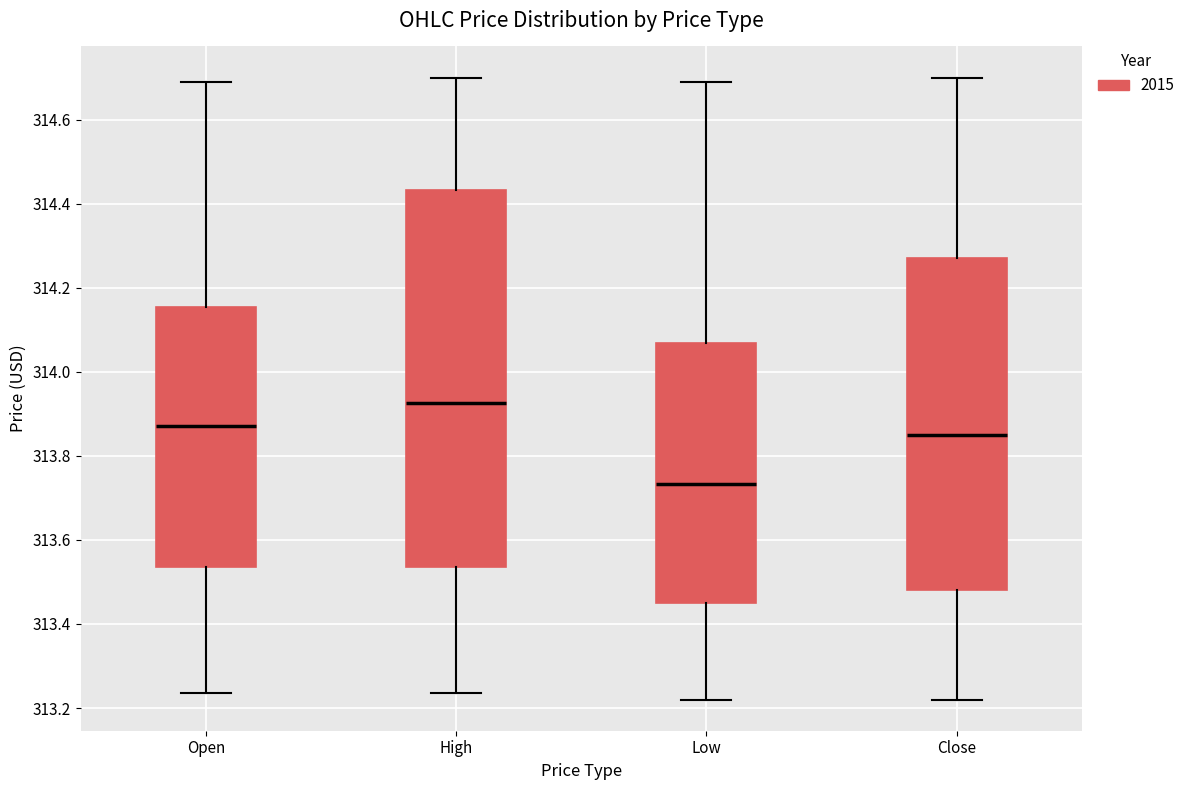

Where does the lower whisker of the box for Open end on the y-axis? The values are not printed on the chart, so give them approximately, as read against the axis.

313.24